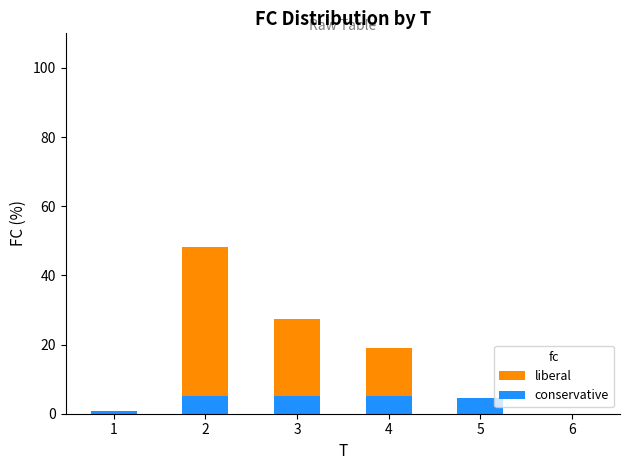

Is it true that conservative equals 5.0 at 3?

True